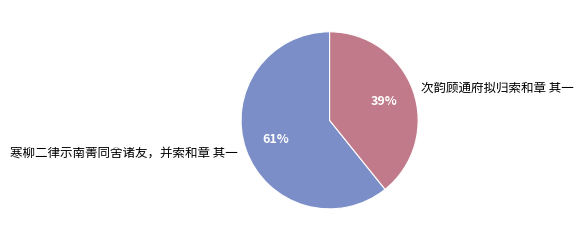

To the nearest percent, what is the combined percentage of 寒柳二律示南菁同舍诸友，并索和章 其一 and 次韵顾通府拟归索和章 其一?

100%